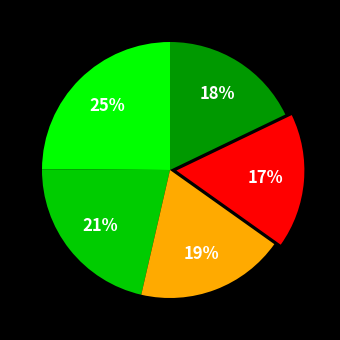

How many slices are in this pie chart?

5